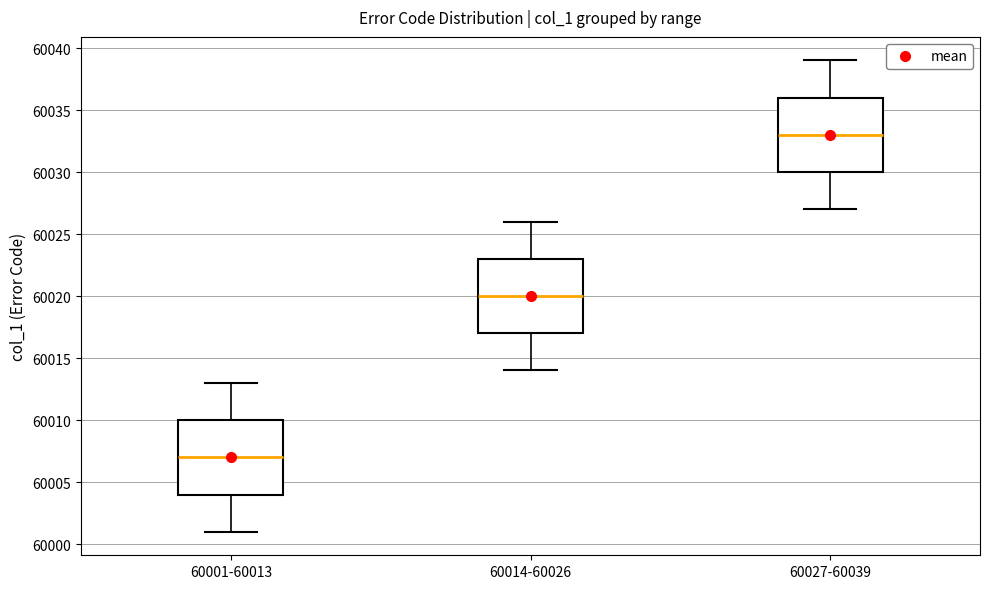

Reading left to right, read every box against the y-axis: the position of its median line, the range the box covers, and the ends of its whiskers. The values are not printed on the chart, so give them approximately, as read against the axis.

60001-60013: median 60007, box 60004 to 60010, whiskers 60001 to 60013
60014-60026: median 60020, box 60017 to 60023, whiskers 60014 to 60026
60027-60039: median 60033, box 60030 to 60036, whiskers 60027 to 60039